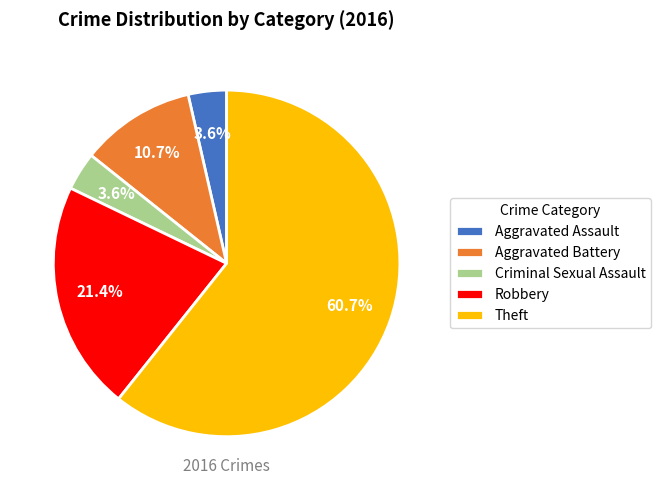

How much of the chart is everything except Criminal Sexual Assault?

96.4%